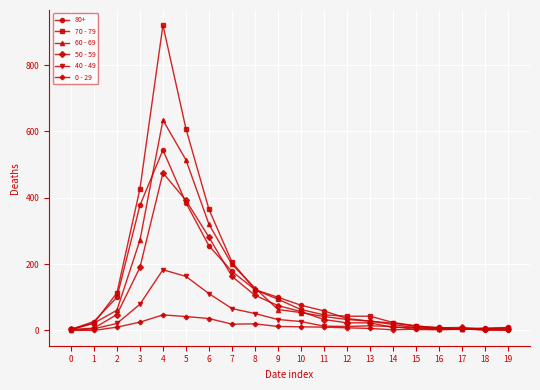

At which category is the sum across all series the highest?

4